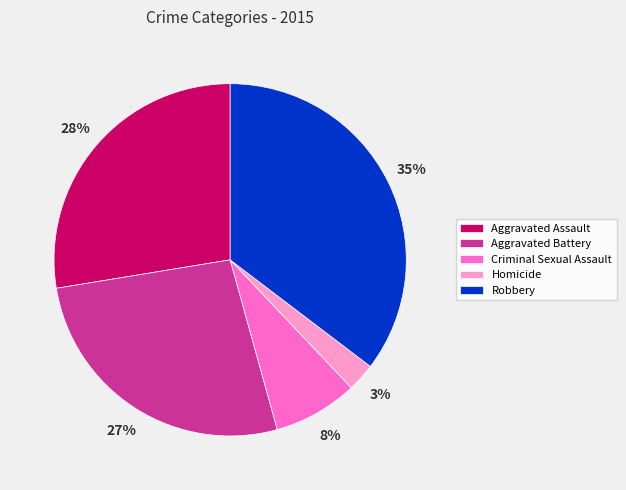

The Robbery slice represents 22% of the pie. True or false?

False